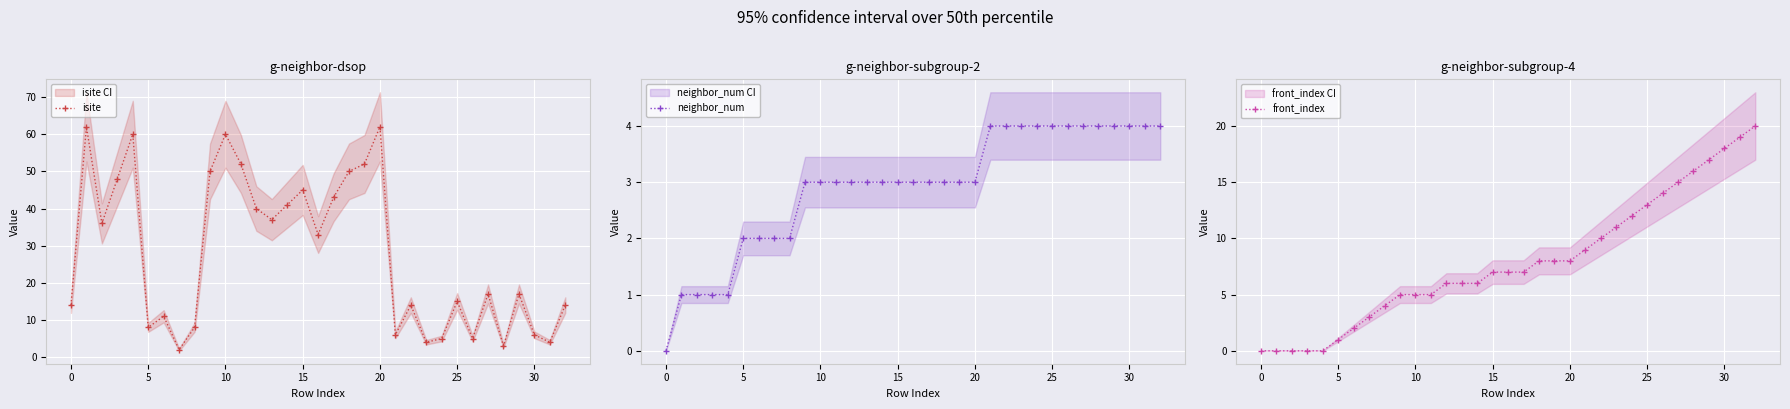

How many data points in front_index are above 7?

15